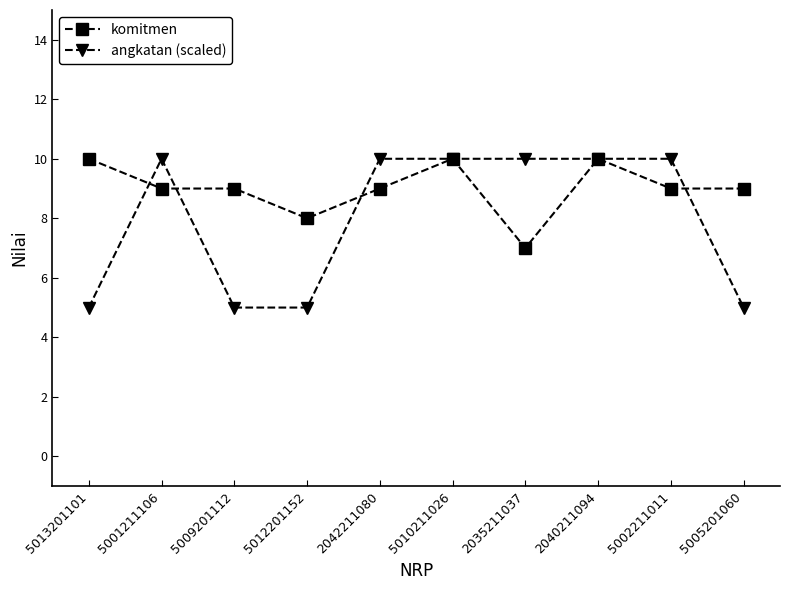

Which series ends up on top after the final intersection of angkatan (scaled) and komitmen?

komitmen